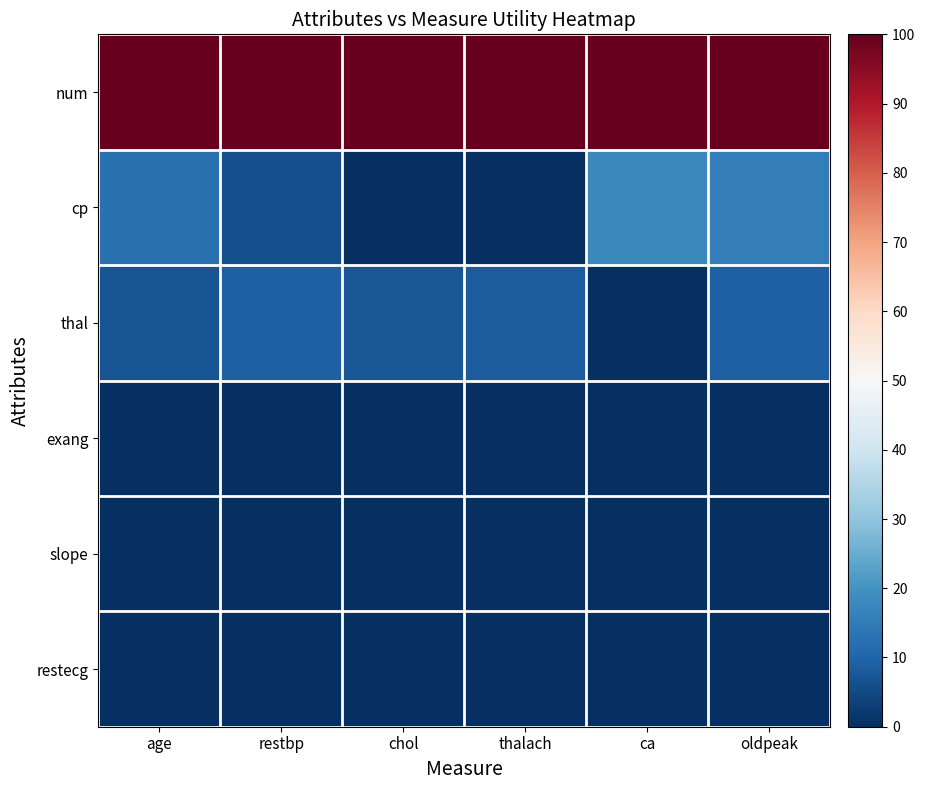

Which series changed the most between age and chol?

cp